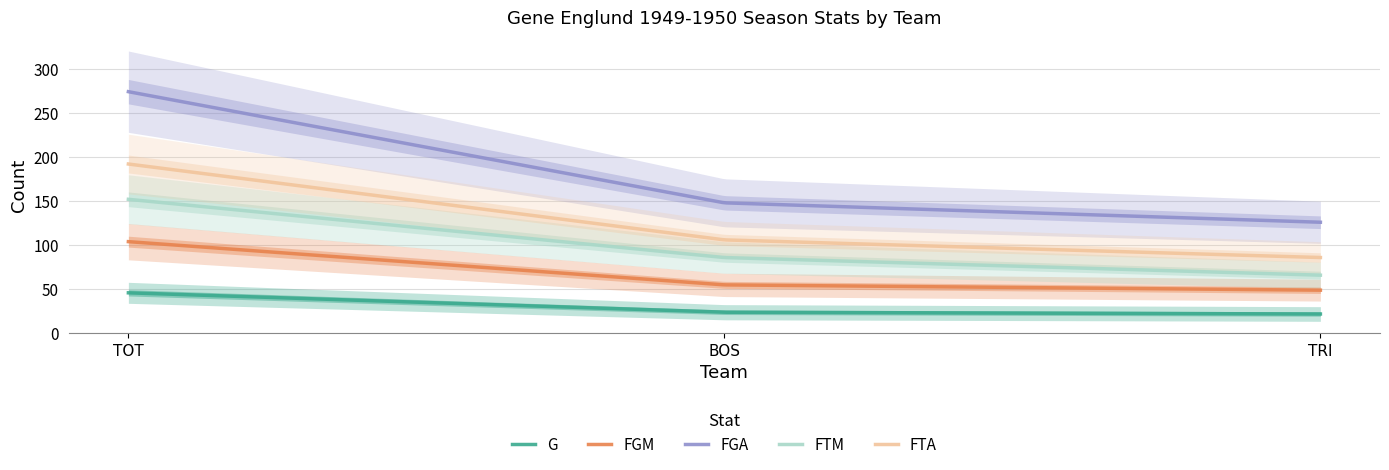

Count the FGA values in the range 126 to 274.

3